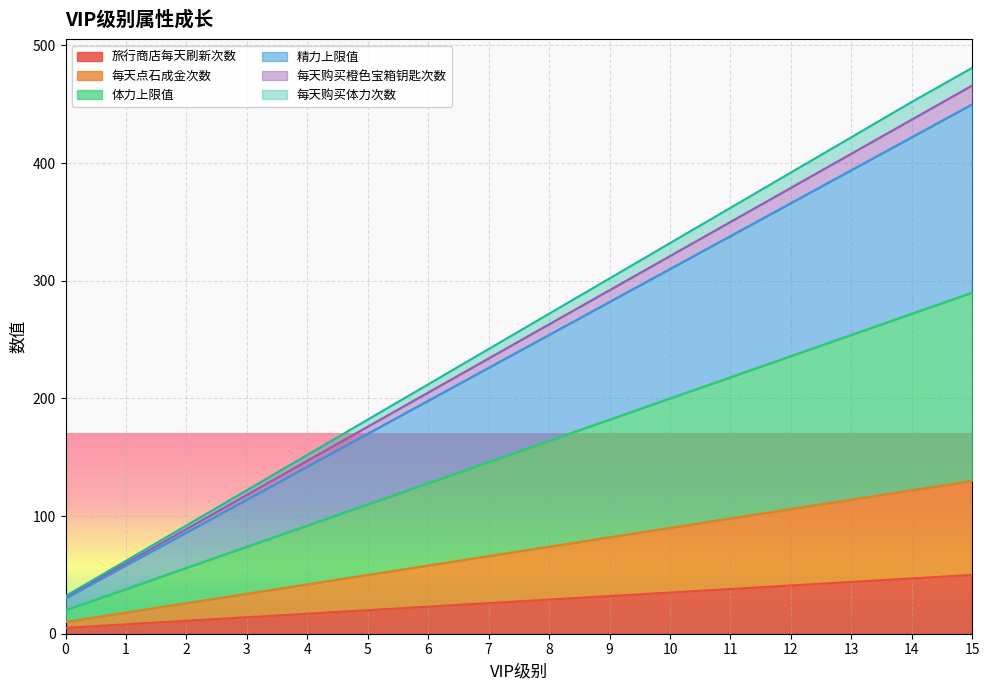

True or false: 每天购买体力次数 has a value of 392 at 12.

True